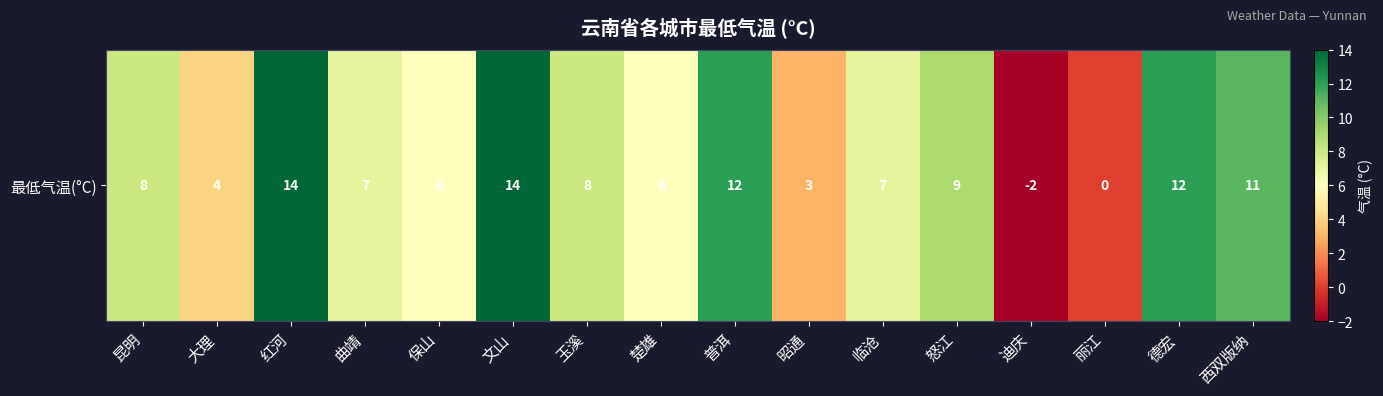

Rank the categories by value from highest to lowest.

红河, 文山, 普洱, 德宏, 西双版纳, 怒江, 昆明, 玉溪, 曲靖, 临沧, 保山, 楚雄, 大理, 昭通, 丽江, 迪庆